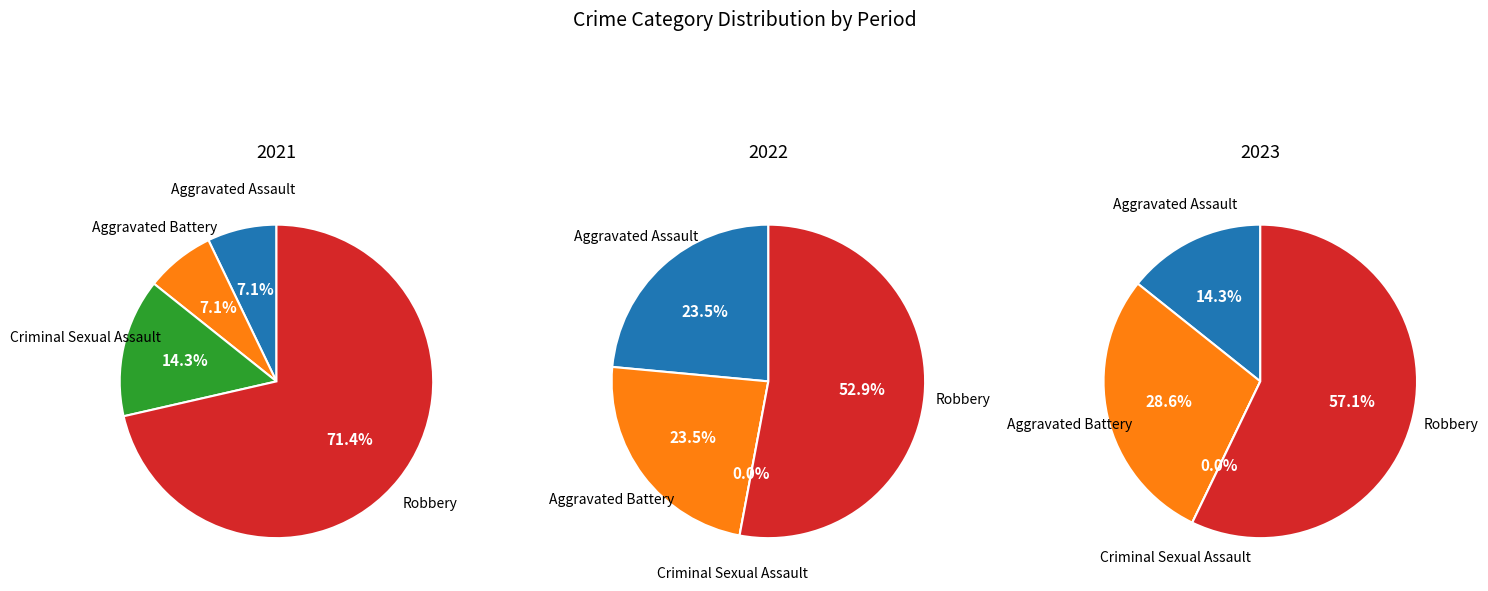

To the nearest percent, what is the average slice percentage?

25%